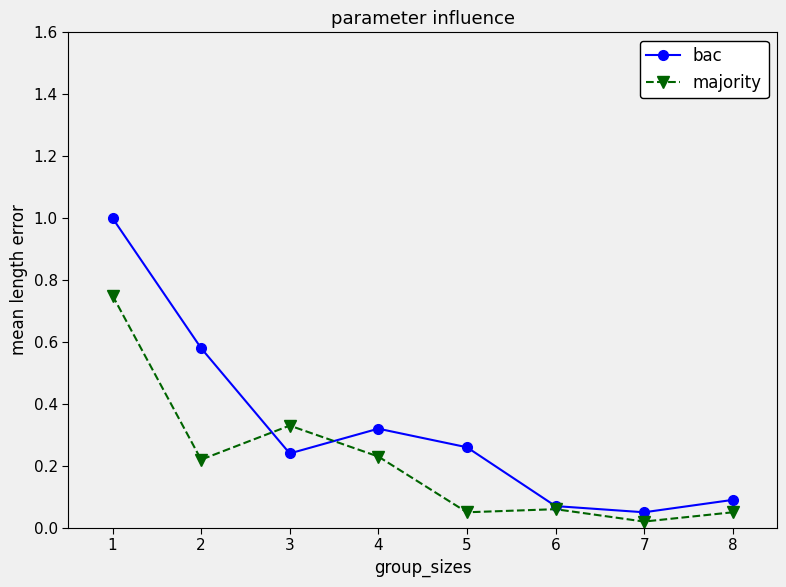

True or false: bac has more than 1 interior local peaks.

False